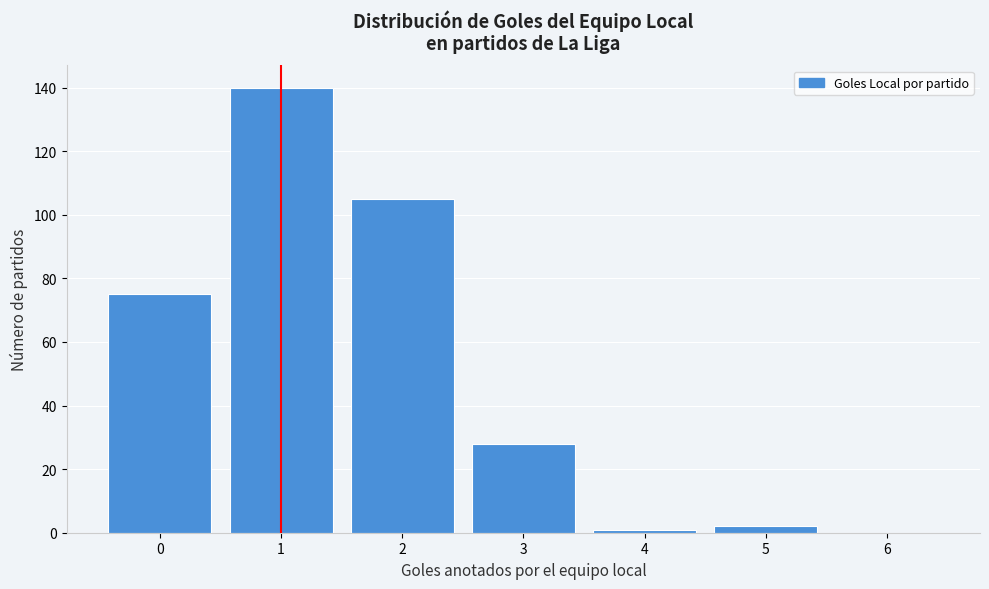

Reading right to left, transcribe all the data shown in this chart.

6=0	5=2	4=1	3=28	2=105	1=140	0=75